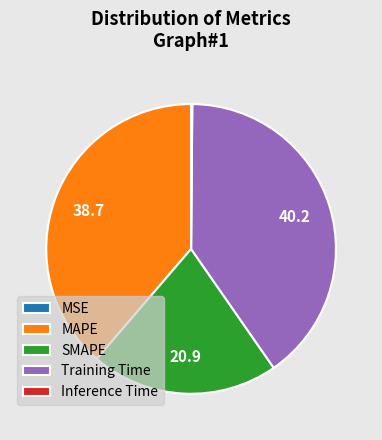

Do Training Time and SMAPE together represent more than half of the pie?

Yes